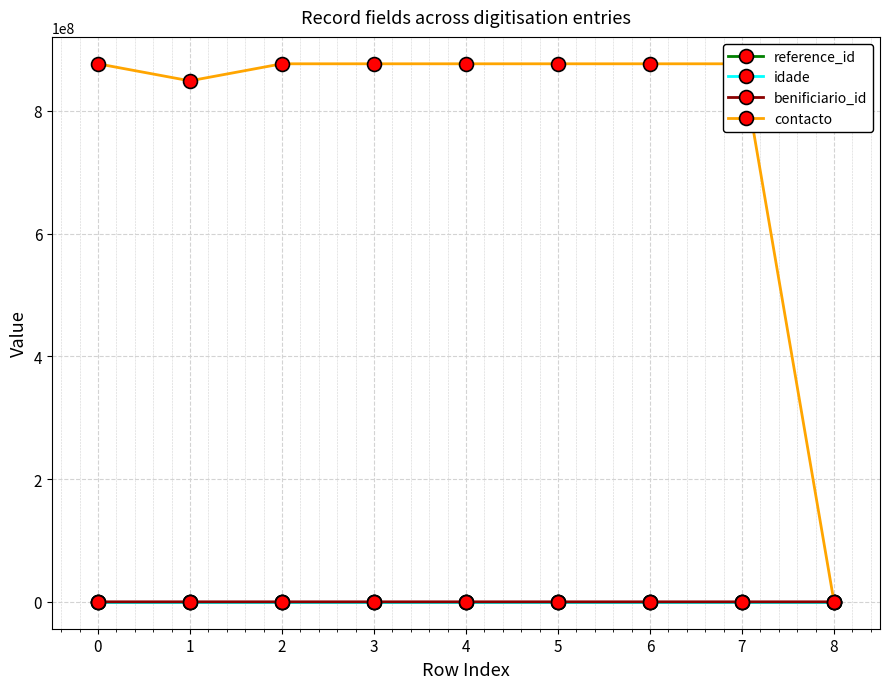

What is the maximum value for contacto?

876543875